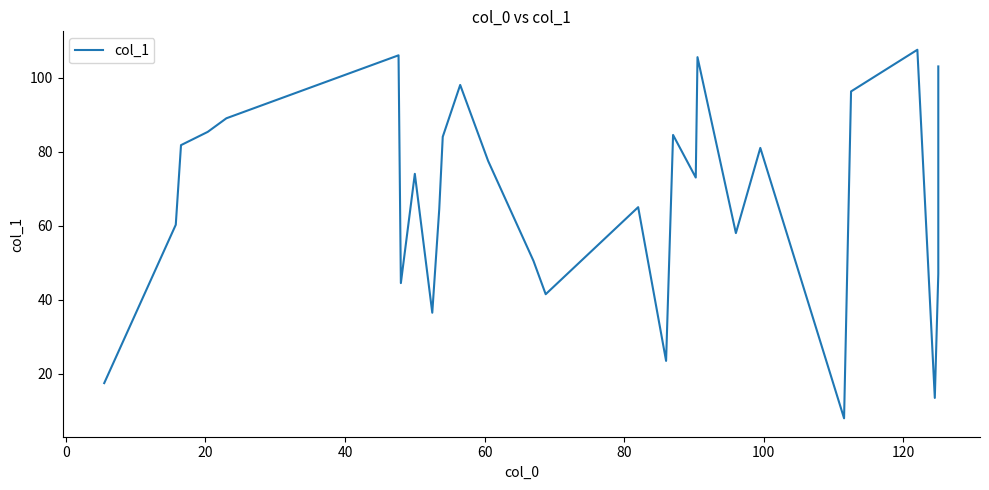

How many values are below 74?

14